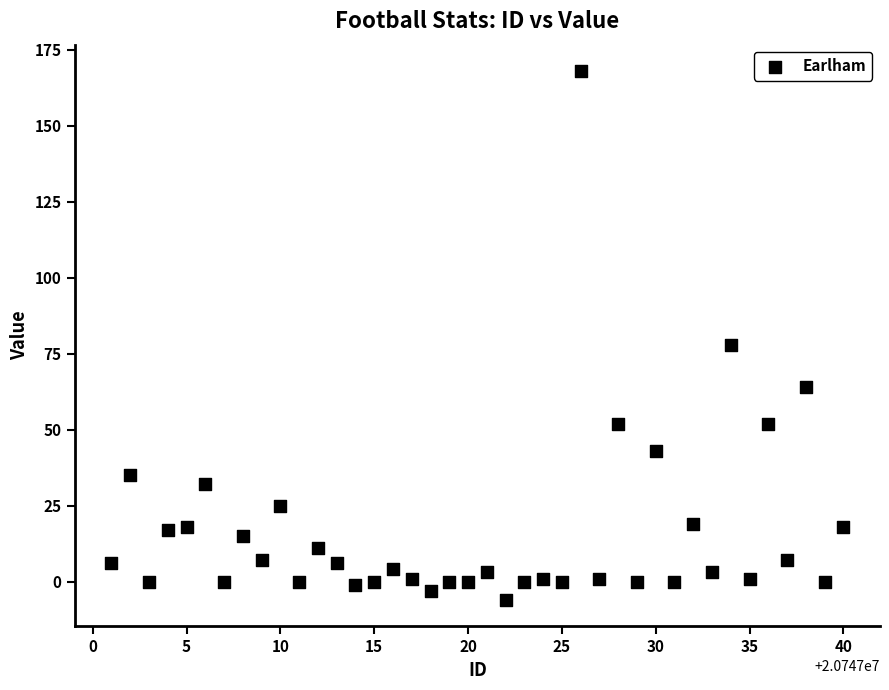

What is the range of Y values (max minus min)?

174